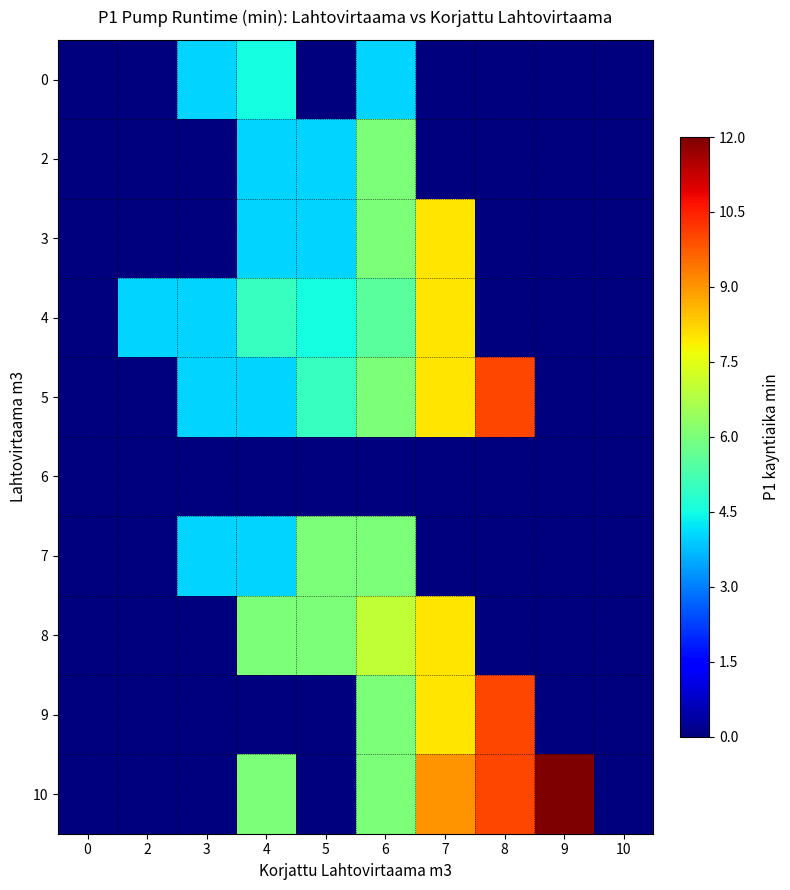

Which has a higher value, 6 or 9?

6